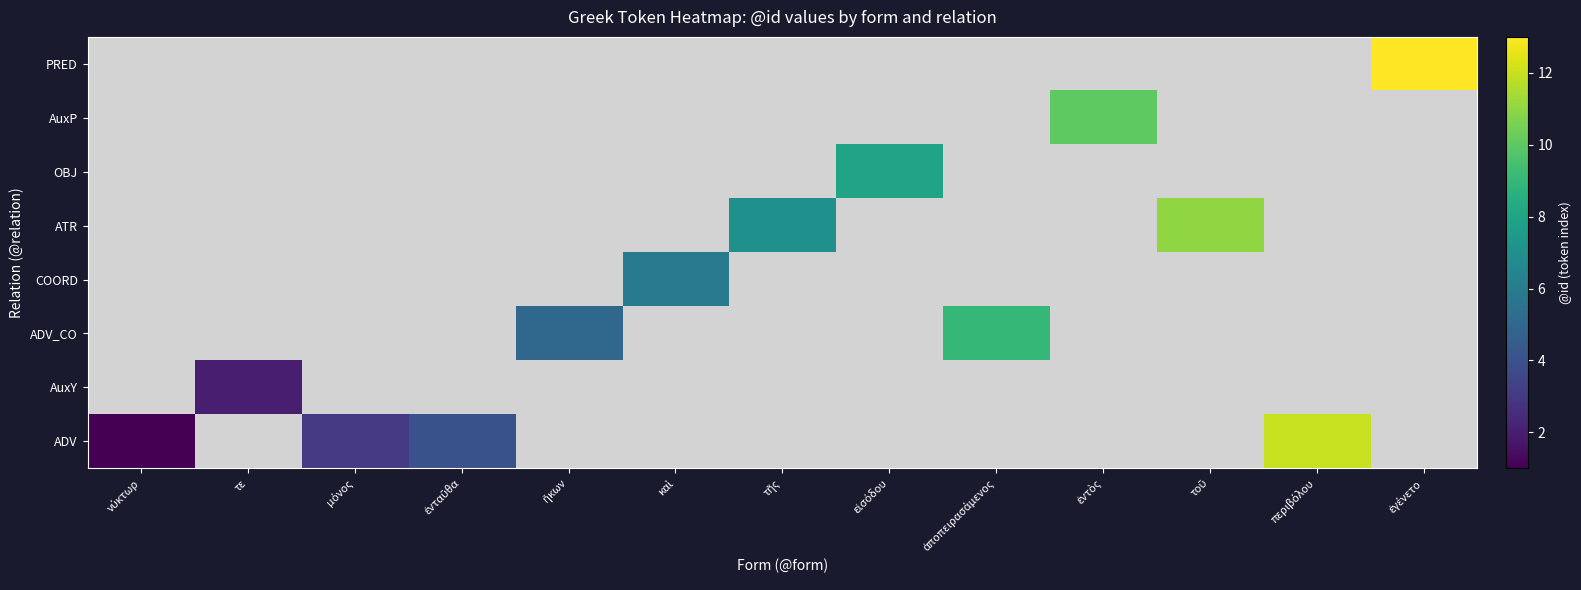

Which label corresponds to the largest value in the chart?

ἐγένετο